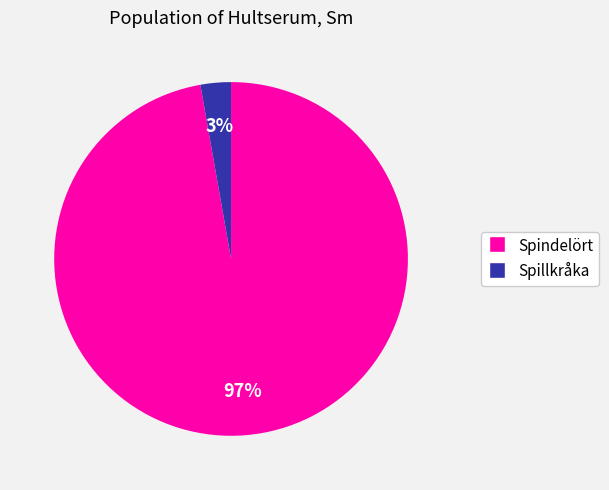

Combined, do Spindelört and Spillkråka account for over 50%?

Yes